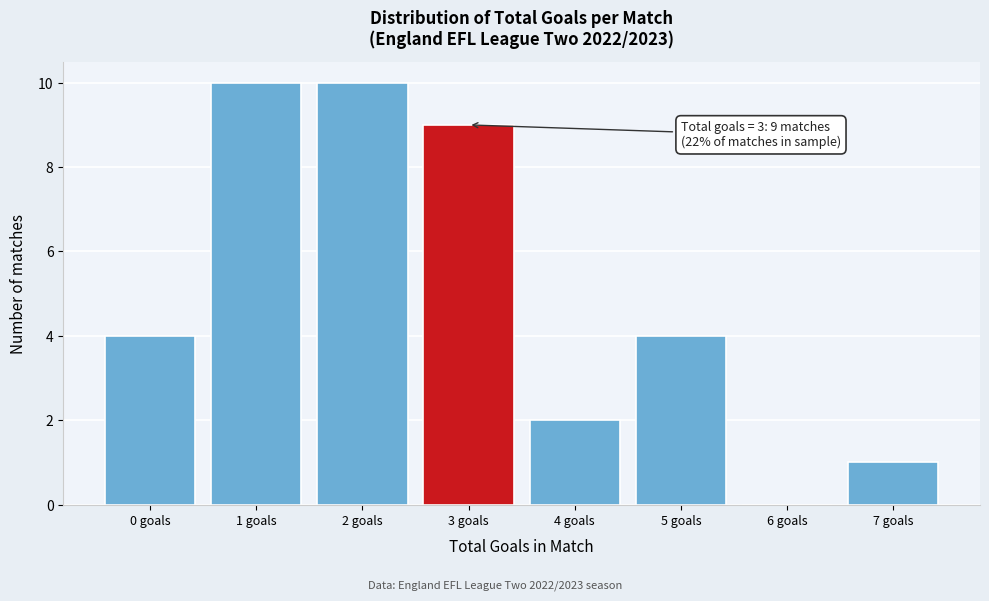

Reading left to right, list all the values displayed in this chart.

0 goals=4	1 goals=10	2 goals=10	3 goals=9	4 goals=2	5 goals=4	6 goals=0	7 goals=1